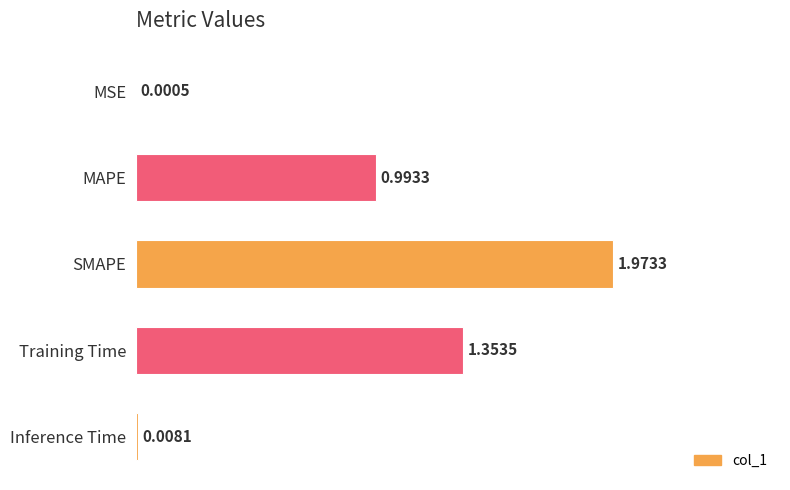

At which category does the chart reach its peak across all series?

SMAPE